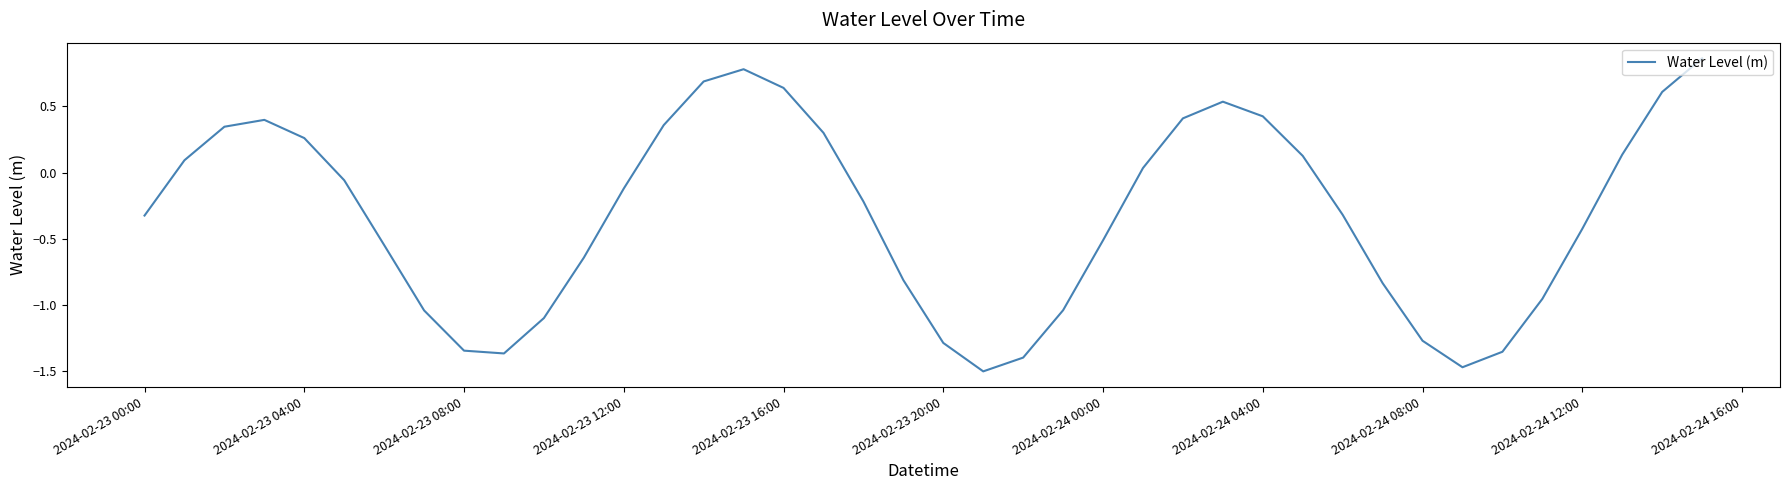

What is the difference between the maximum and minimum values?

2.4